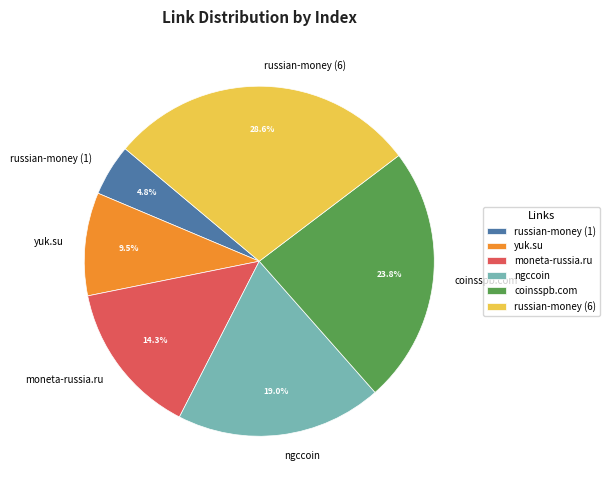

Does russian-money (1) account for over 50% of the chart?

No